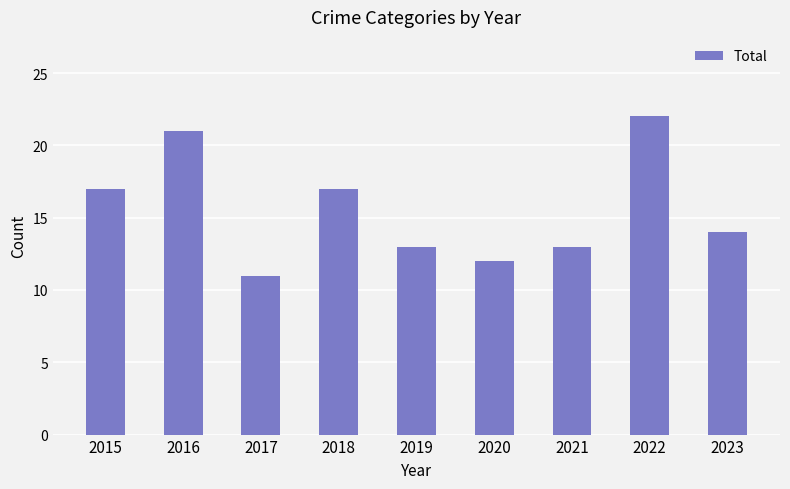

Which label corresponds to the largest value in the chart?

2022